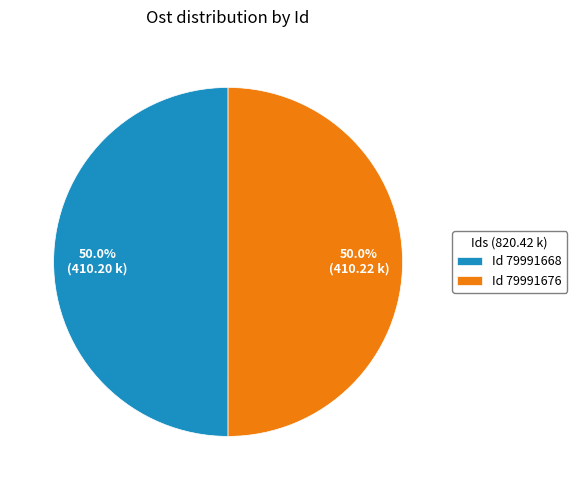

Count the number of slices in the pie.

2